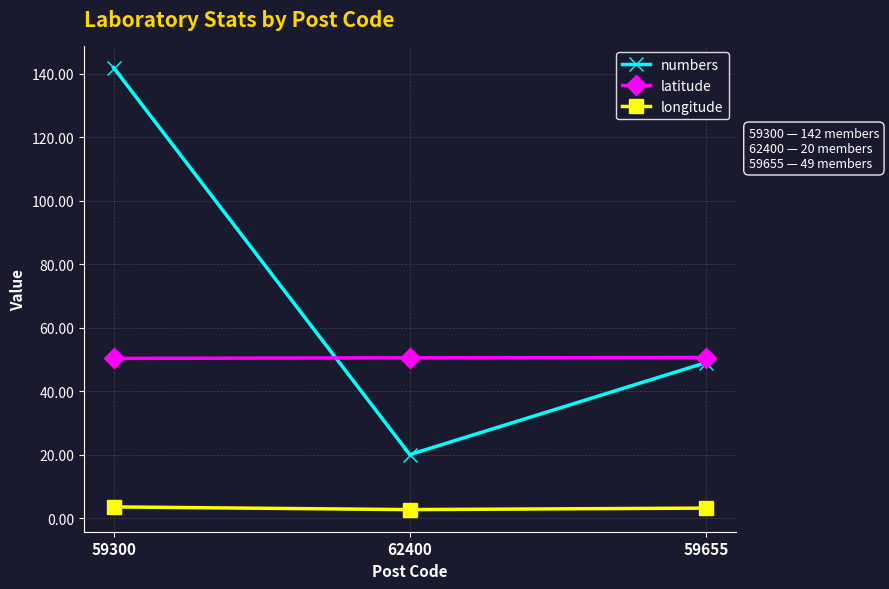

What position from the right is 62400?

2